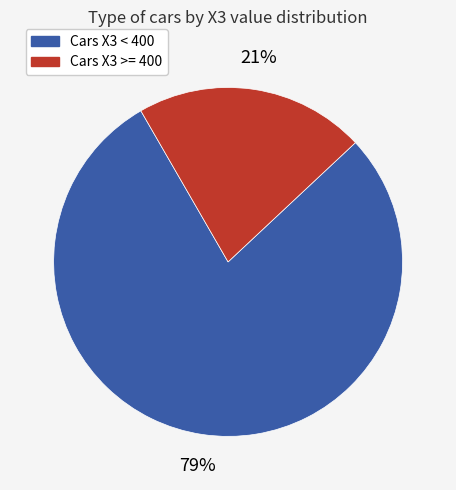

How many slices are in this pie chart?

2